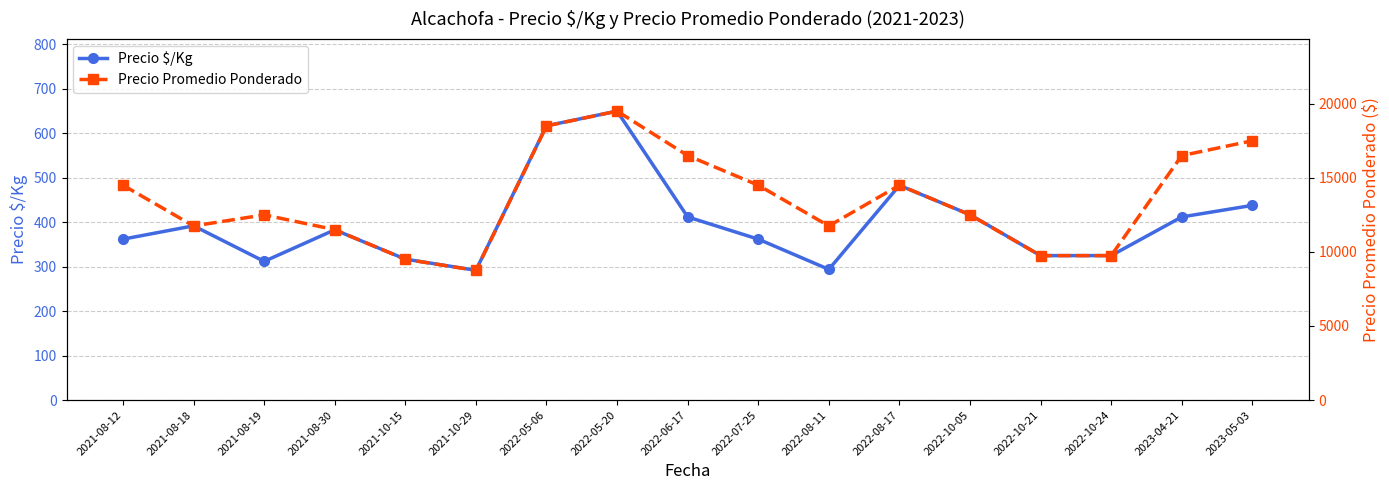

Reading right to left, transcribe all the data shown in this chart.

Precio $/Kg: 438	412	325	325	417	483	294	362	412	650	617	292	317	383	312	392	362
Precio Promedio Ponderado: 17500	16500	9750	9750	12500	14500	11750	14500	16500	19500	18500	8750	9500	11500	12500	11750	14500